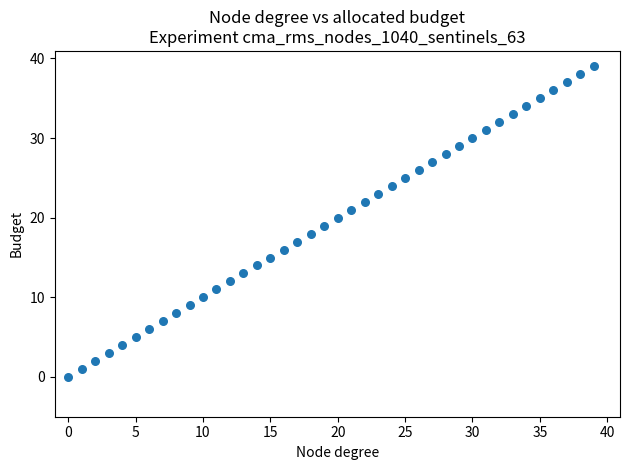

What is the range of Y values (max minus min)?

39